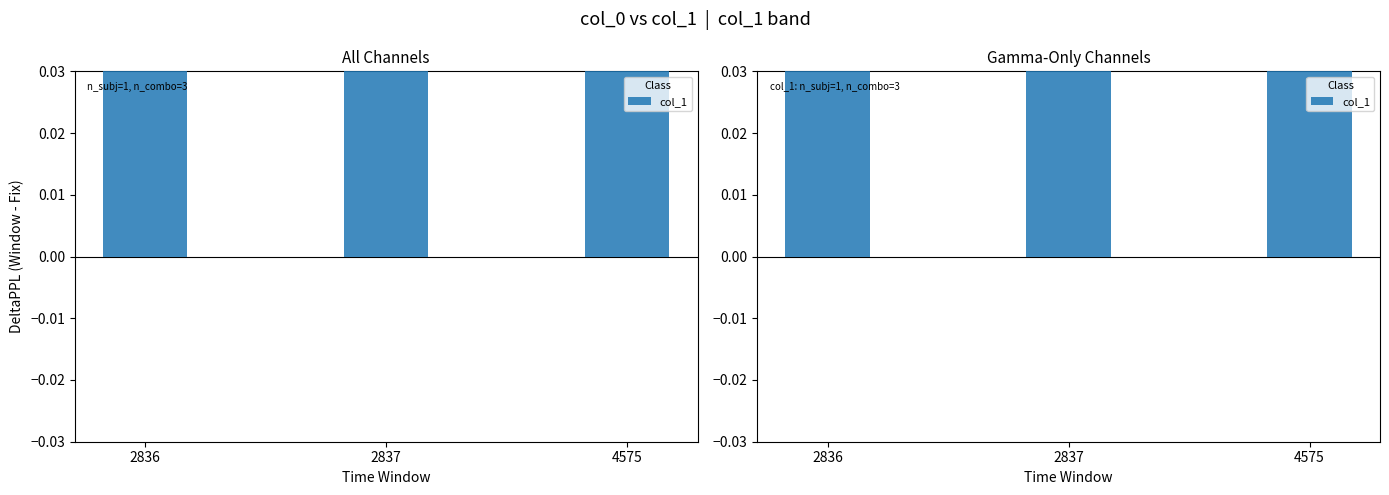

Which has a higher value, 2837 or 4575?

4575